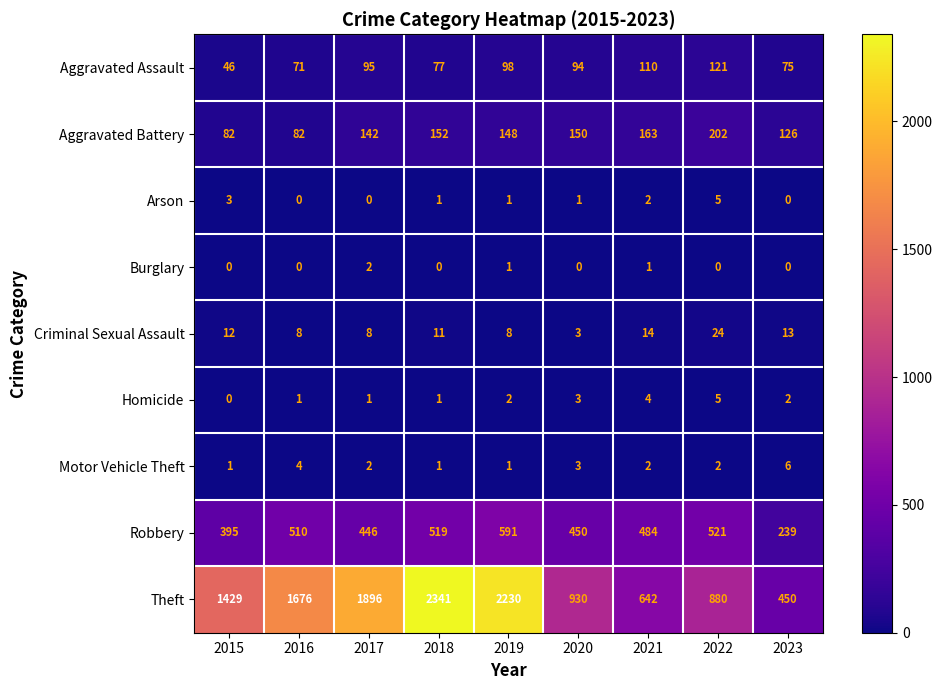

The value of Motor Vehicle Theft at 2017 is 1. True or false?

False